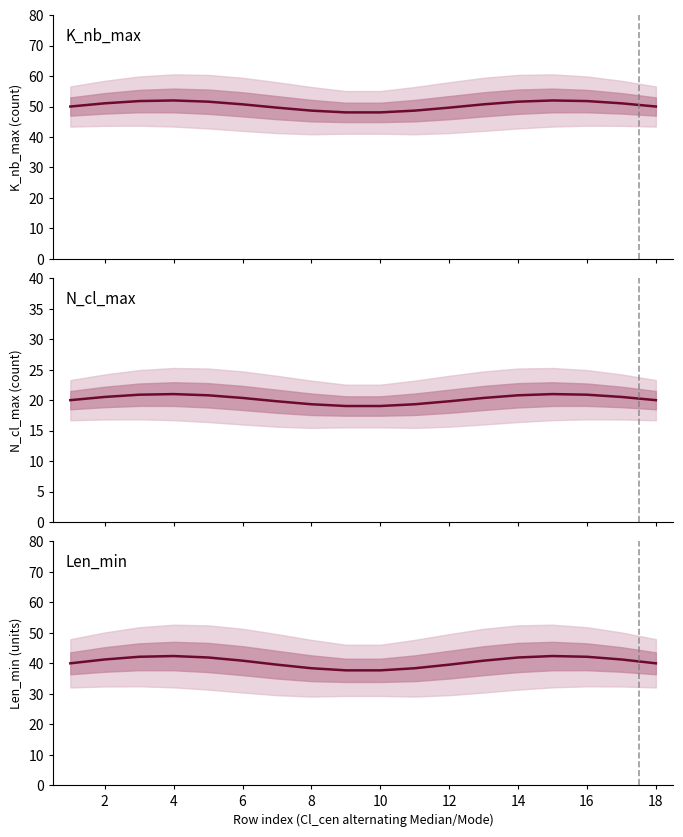

Count the number of data series in this chart.

3